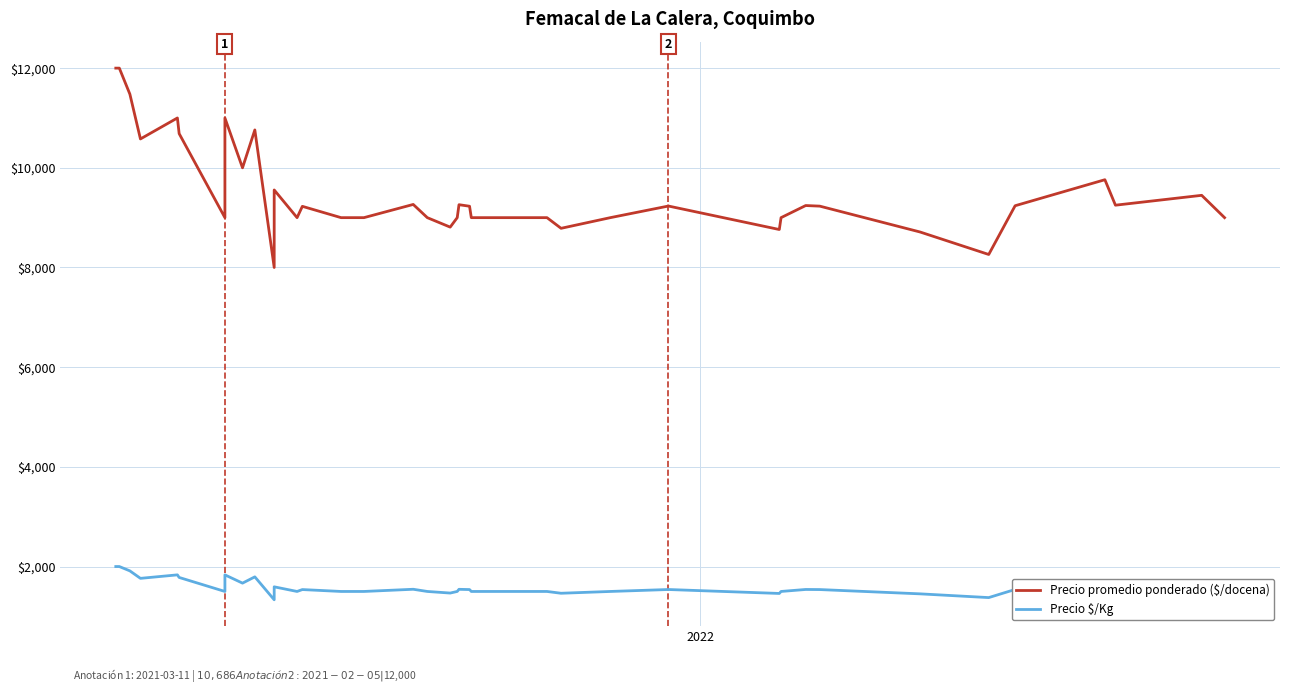

What is the difference between the maximum and minimum values in the Precio $/Kg series?

667